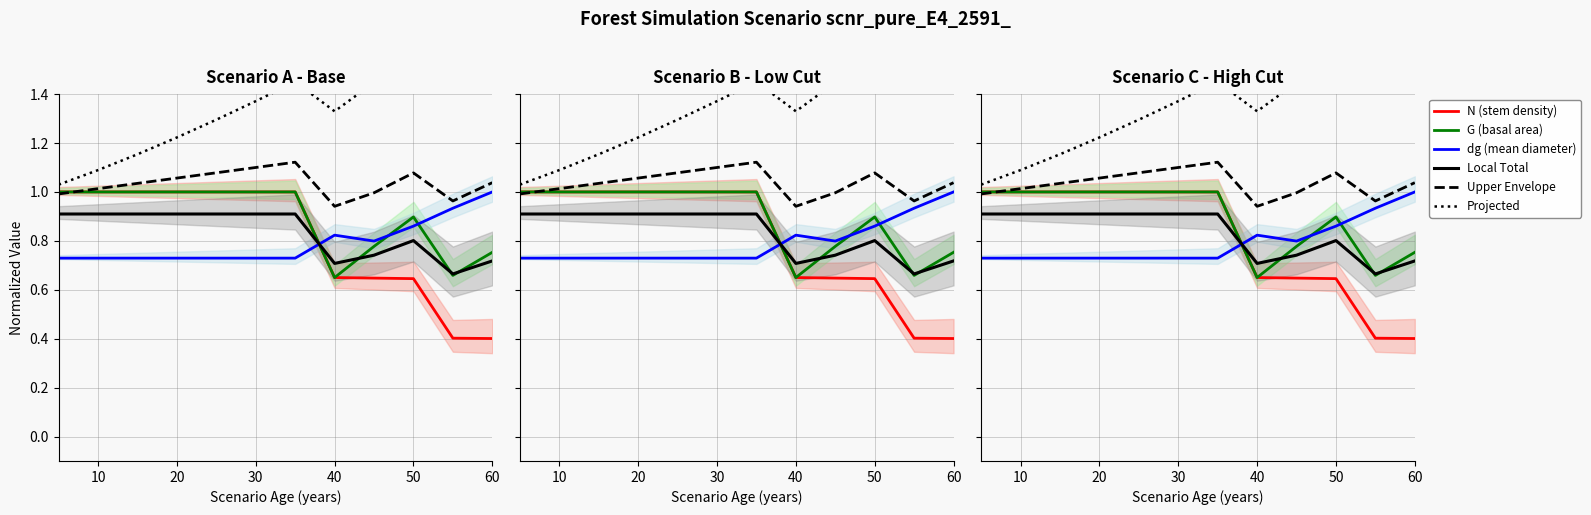

How many lines are shown in the chart?

6